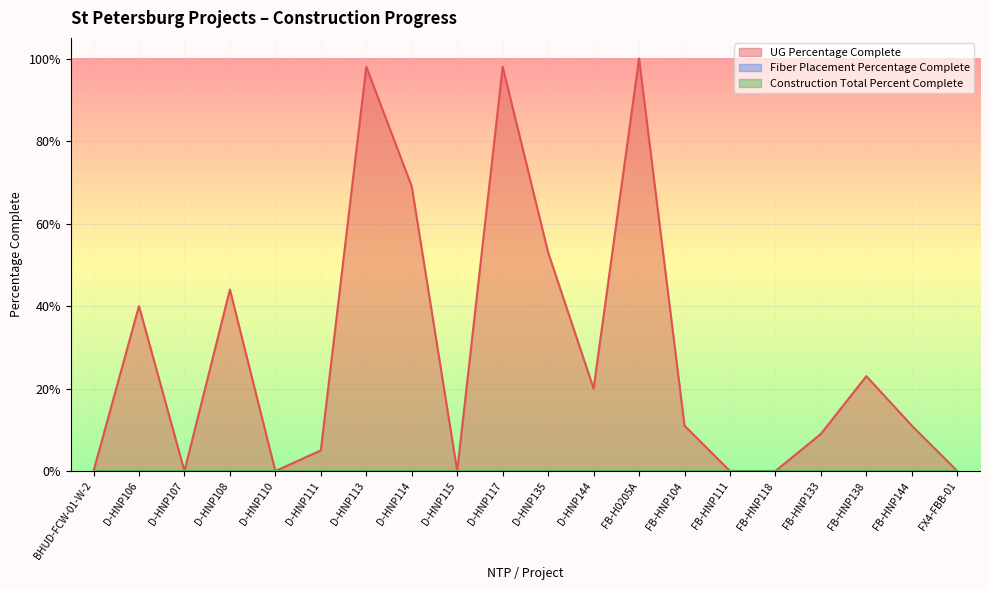

Between FB-HNP111 and FB-HNP104, which is larger?

FB-HNP104